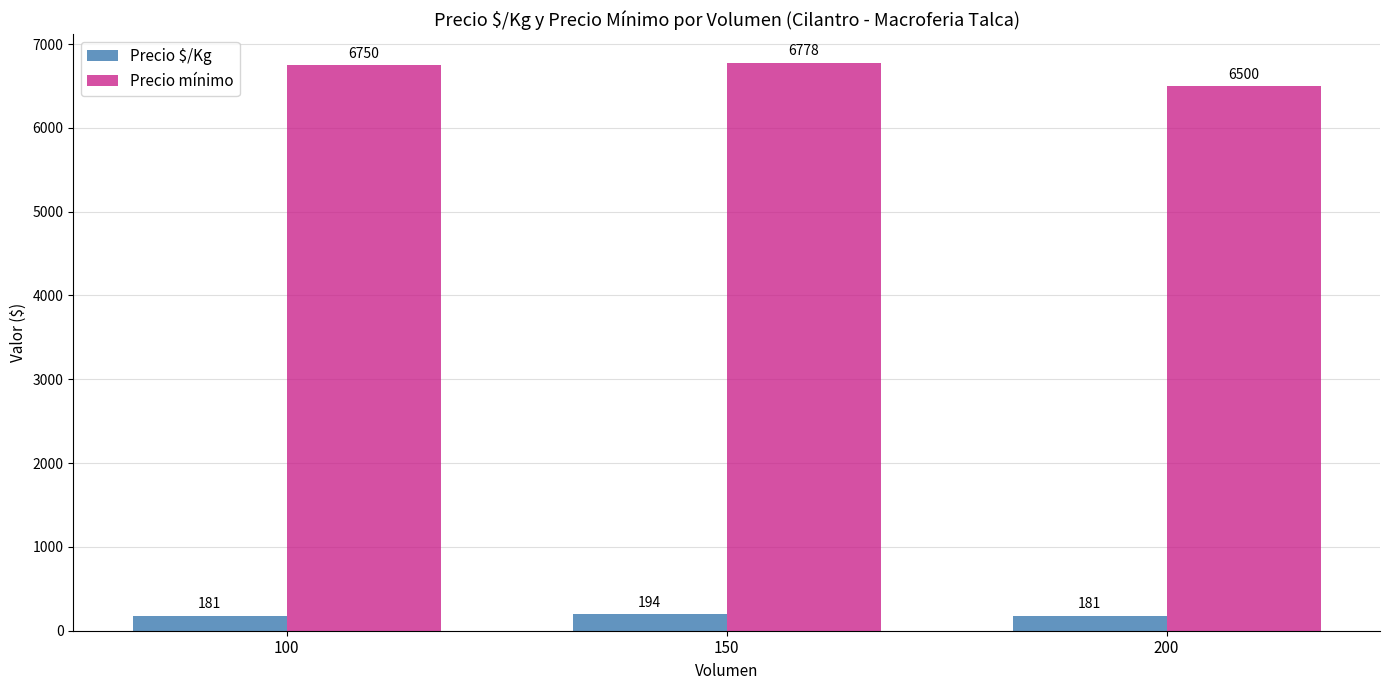

Between 100 and 200, which series saw the biggest shift?

Precio mínimo